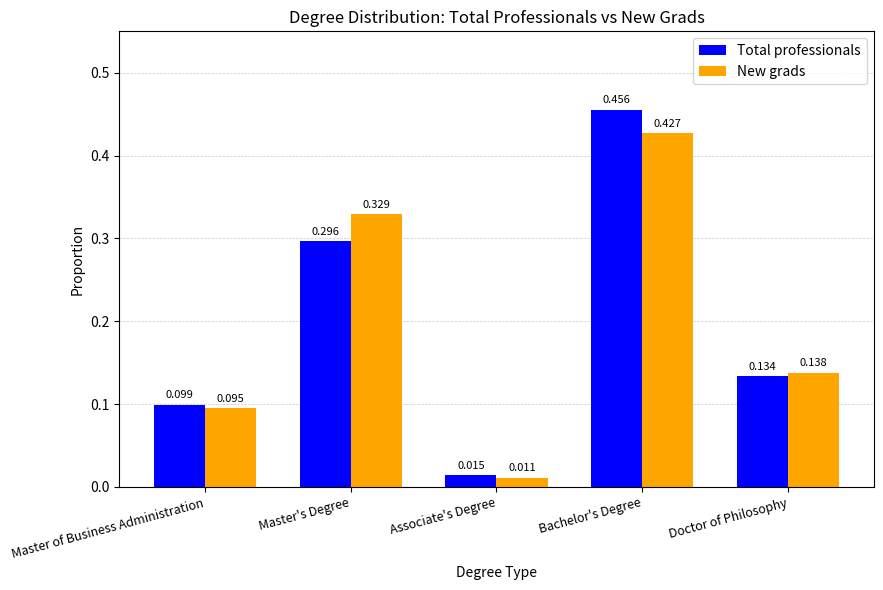

At which category is the sum across all series the highest?

Bachelor's Degree